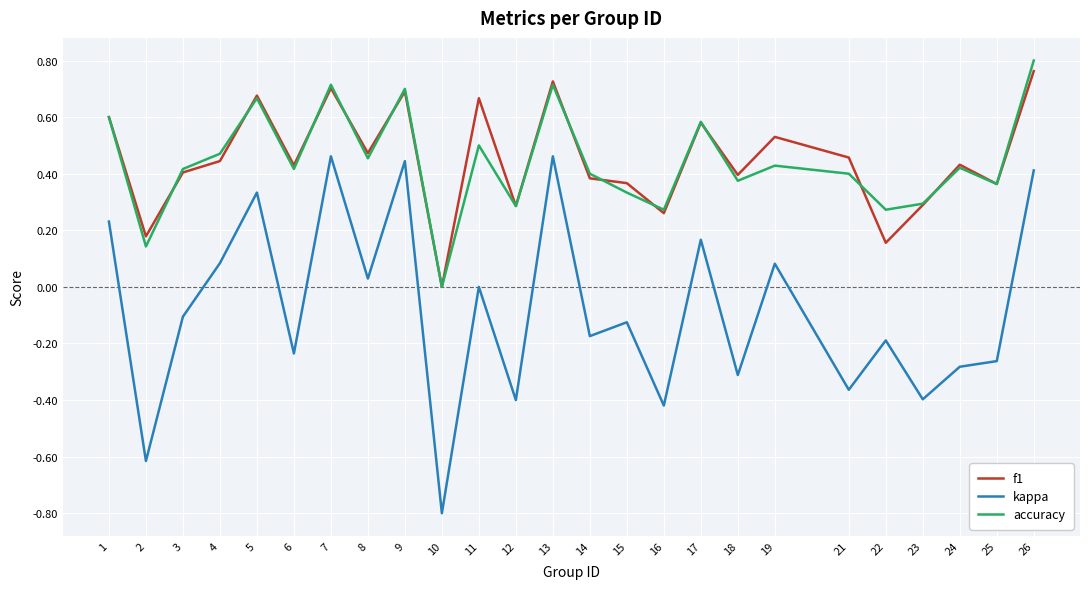

Is the value of f1 at 18 greater than the value of accuracy at 12?

Yes